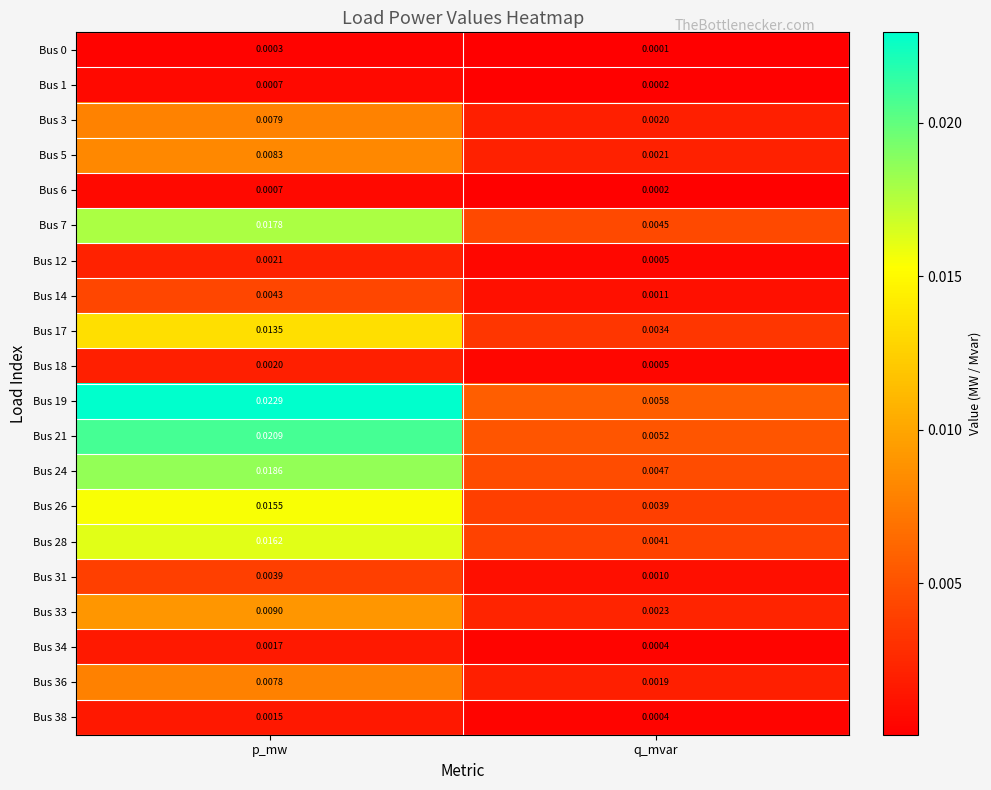

Is the value of Bus 12 at q_mvar greater than the value of Bus 26 at p_mw?

No